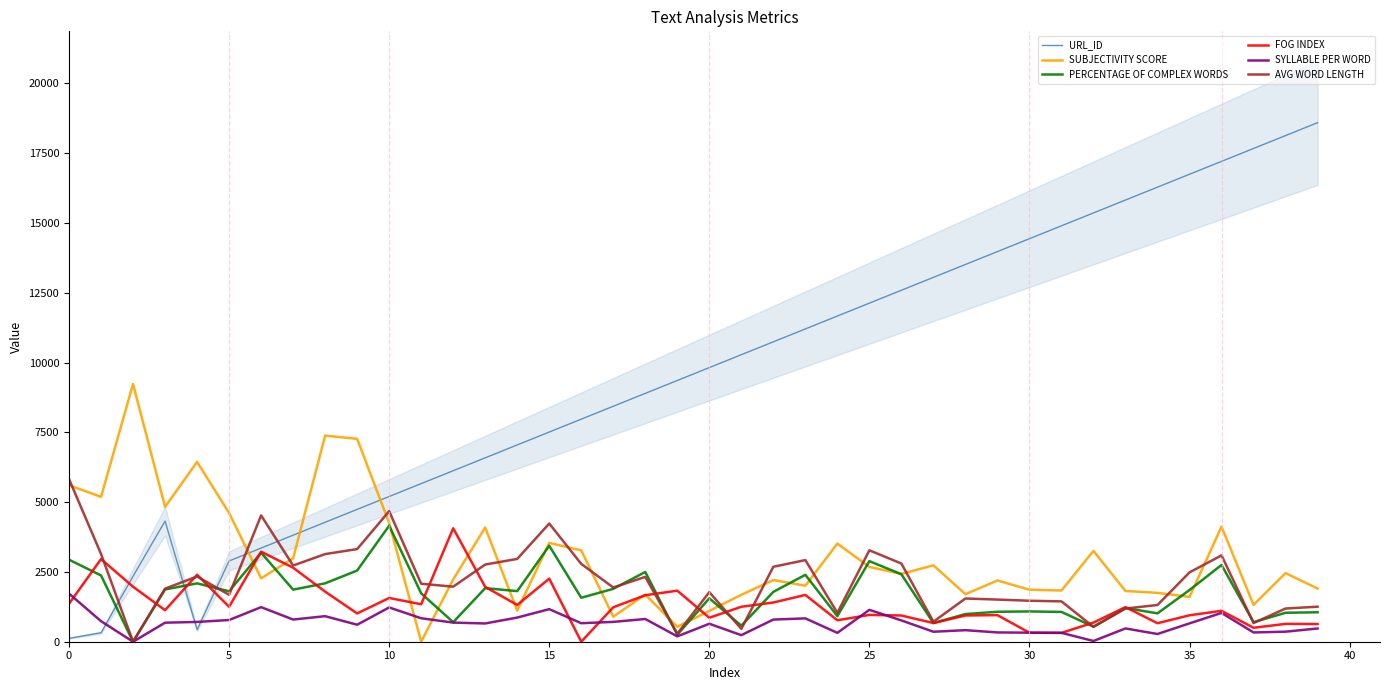

Which series changed the most between 19 and 22?

AVG WORD LENGTH